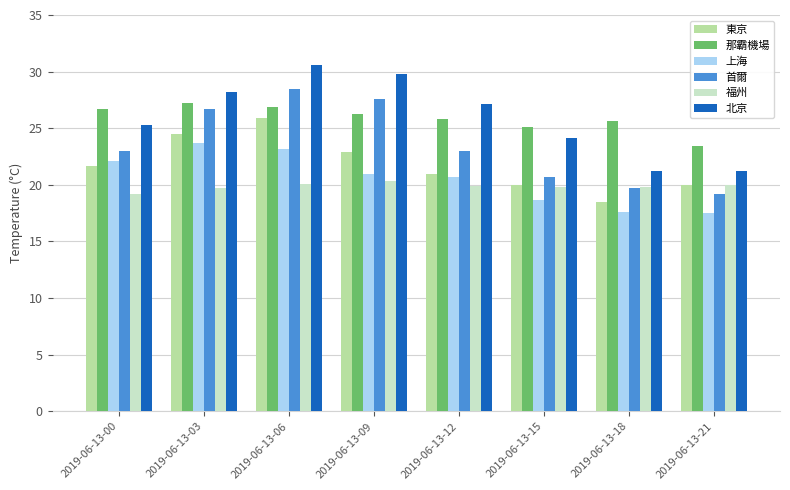

Between 2019-06-13-09 and 2019-06-13-15, which series saw the biggest shift?

首爾